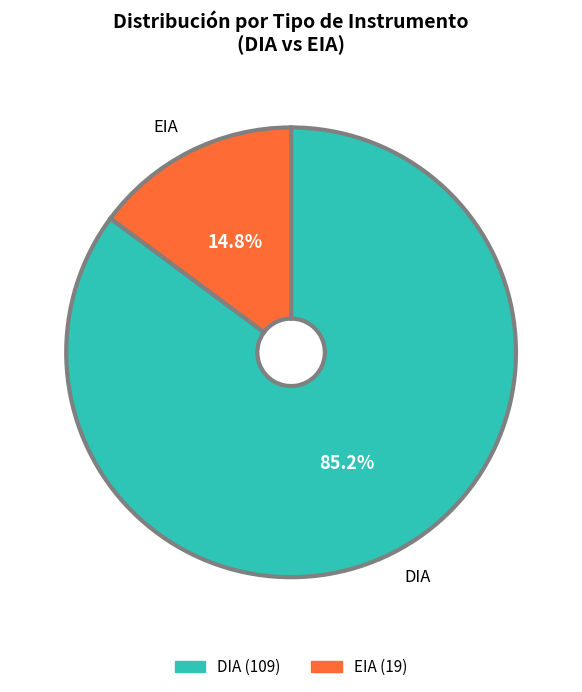

Rank the categories by value from highest to lowest.

DIA, EIA